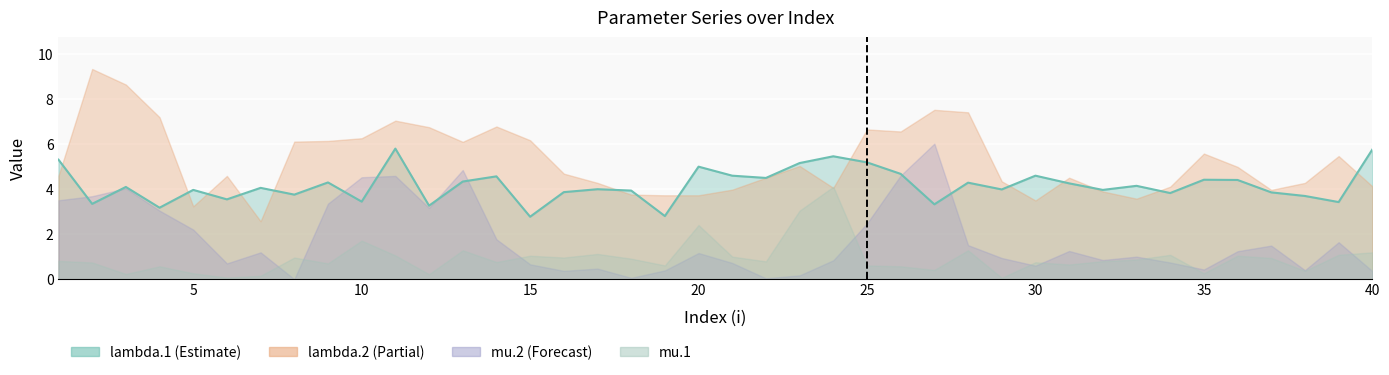

How many times do lambda.2 and lambda.1 cross each other?

16